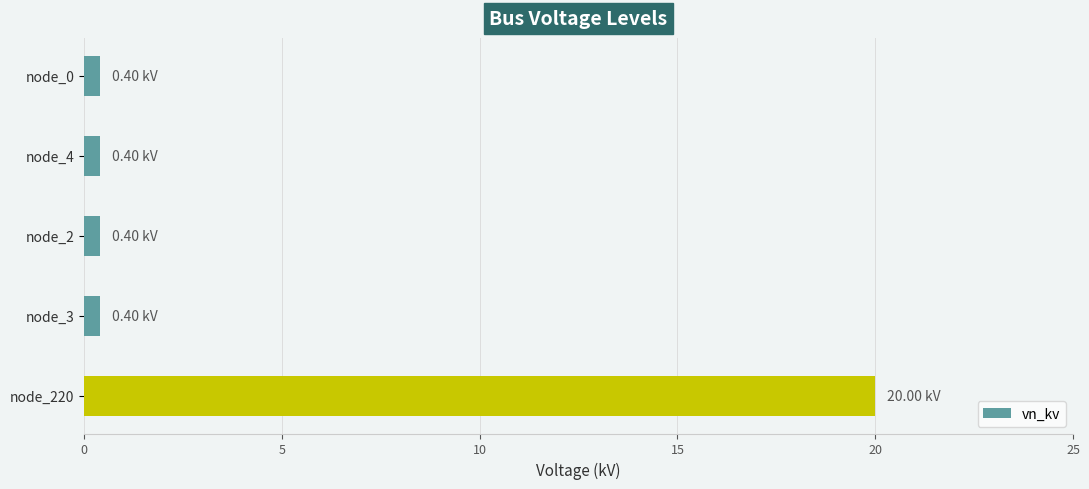

What is the average value?

4.3